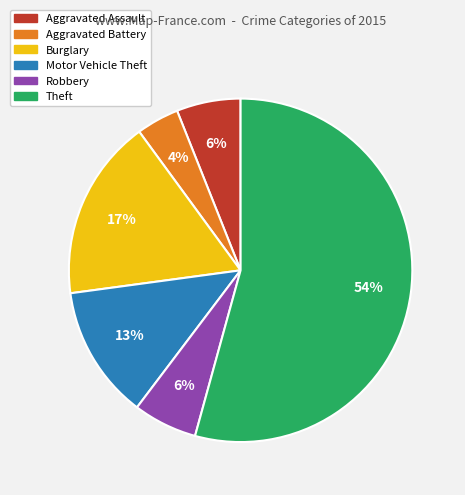

Which has a higher value, Motor Vehicle Theft or Robbery?

Motor Vehicle Theft